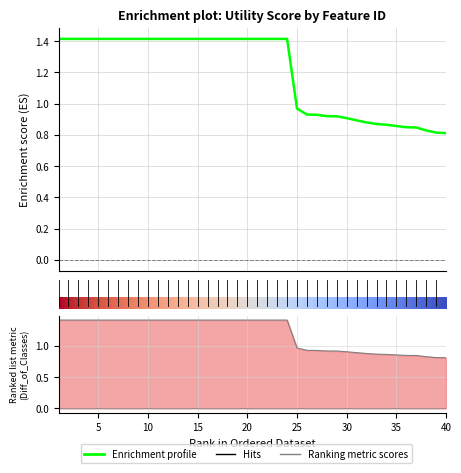

True or false: there are more than 2 points higher than both neighbors.

False